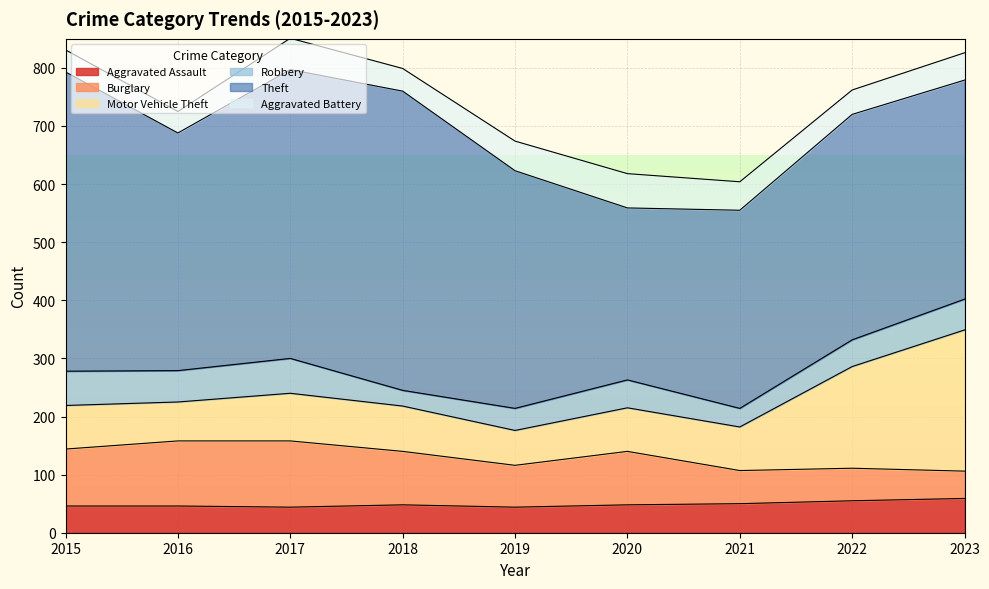

Rank the categories by Aggravated Battery value from lowest to highest.

2016, 2015, 2018, 2022, 2023, 2021, 2019, 2017, 2020